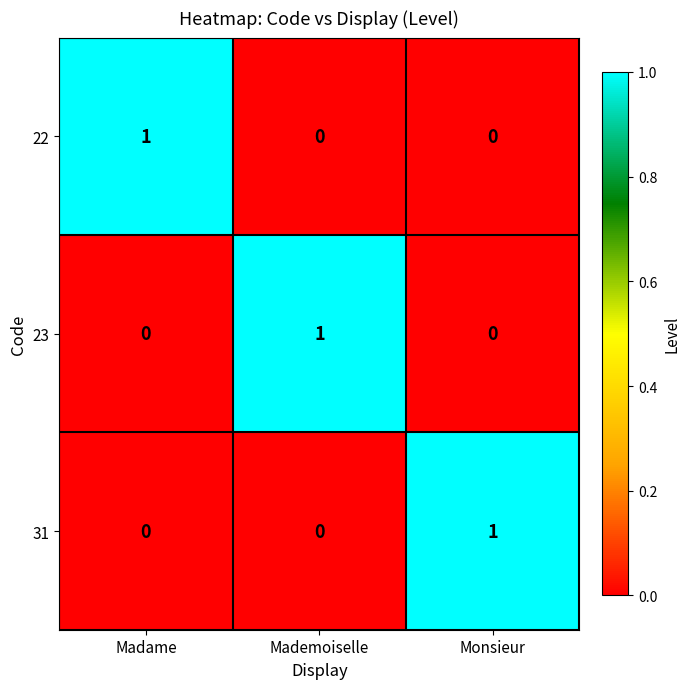

Reading left to right, list all the values displayed in this chart.

22: Madame=1	Mademoiselle=0	Monsieur=0
23: Madame=0	Mademoiselle=1	Monsieur=0
31: Madame=0	Mademoiselle=0	Monsieur=1